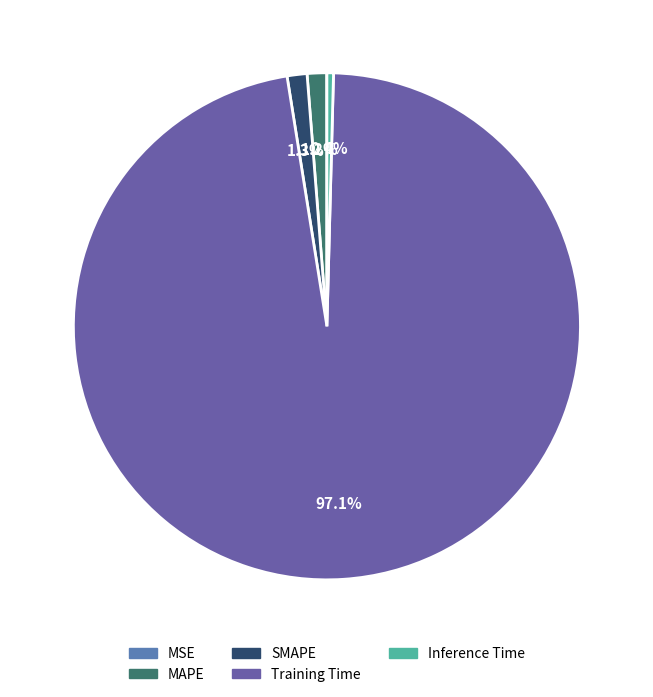

Between MAPE and MSE, which is larger?

MAPE